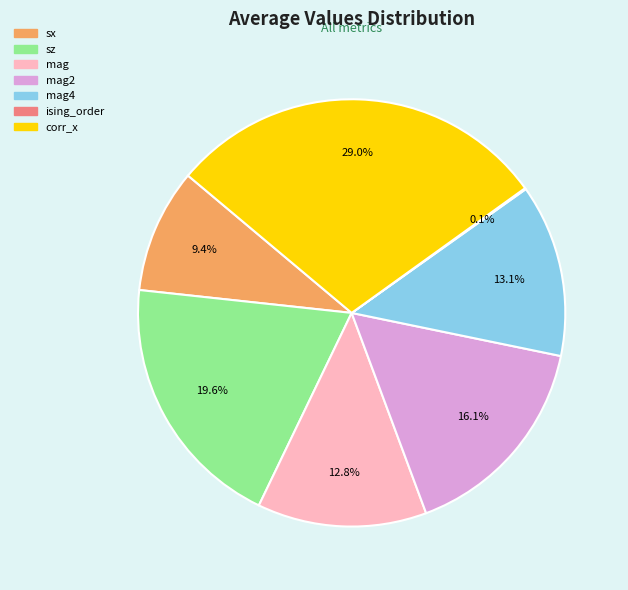

Is there any slice that represents more than half of the pie?

No